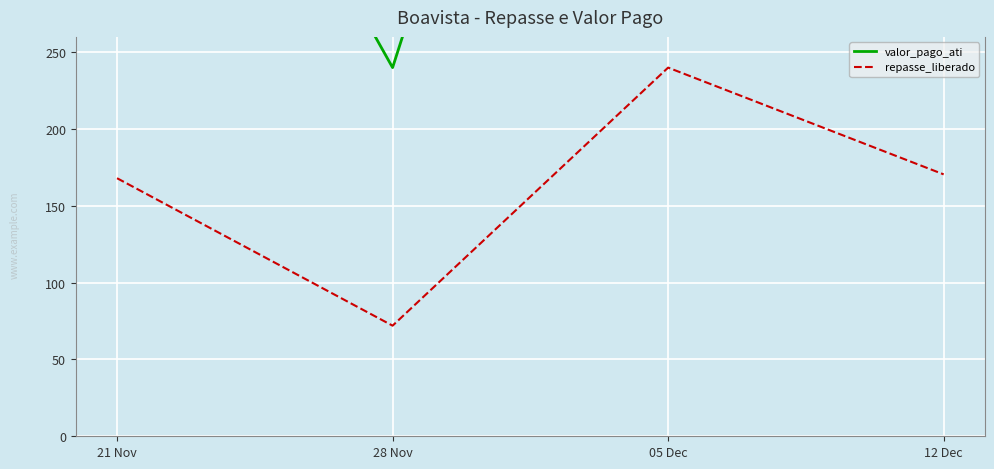

How many interior local valleys does the valor_pago_ati series have?

1